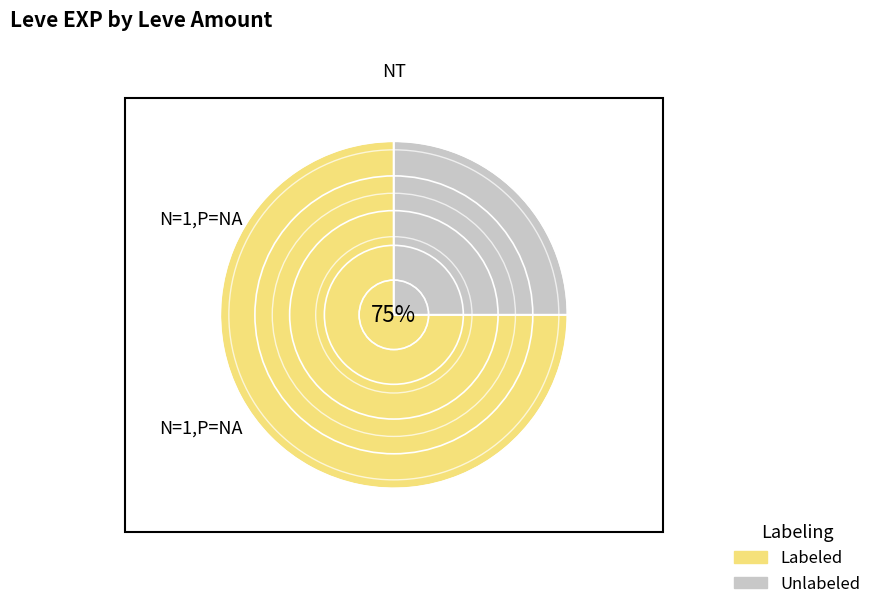

To the nearest percent, what is the average slice percentage?

50%